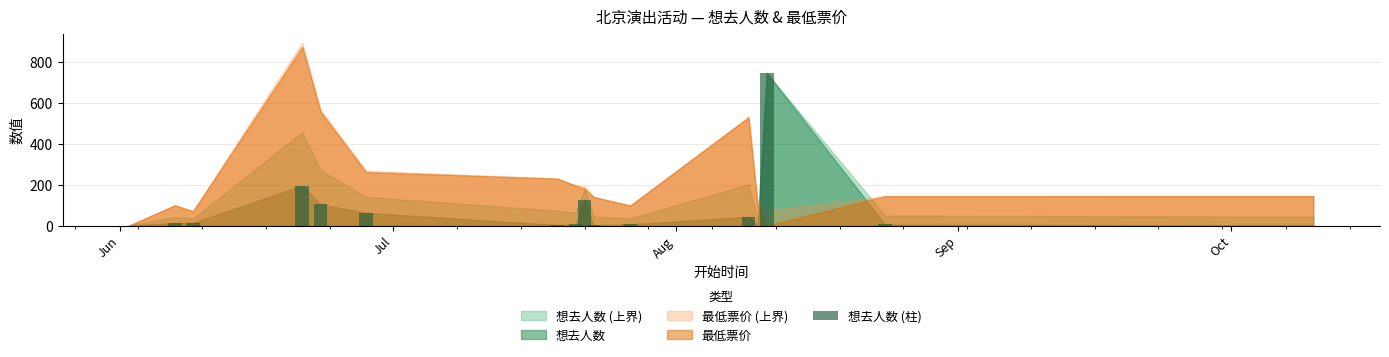

Rank the series at 2024-06-02 from lowest to highest value.

想去人数, 最低票价